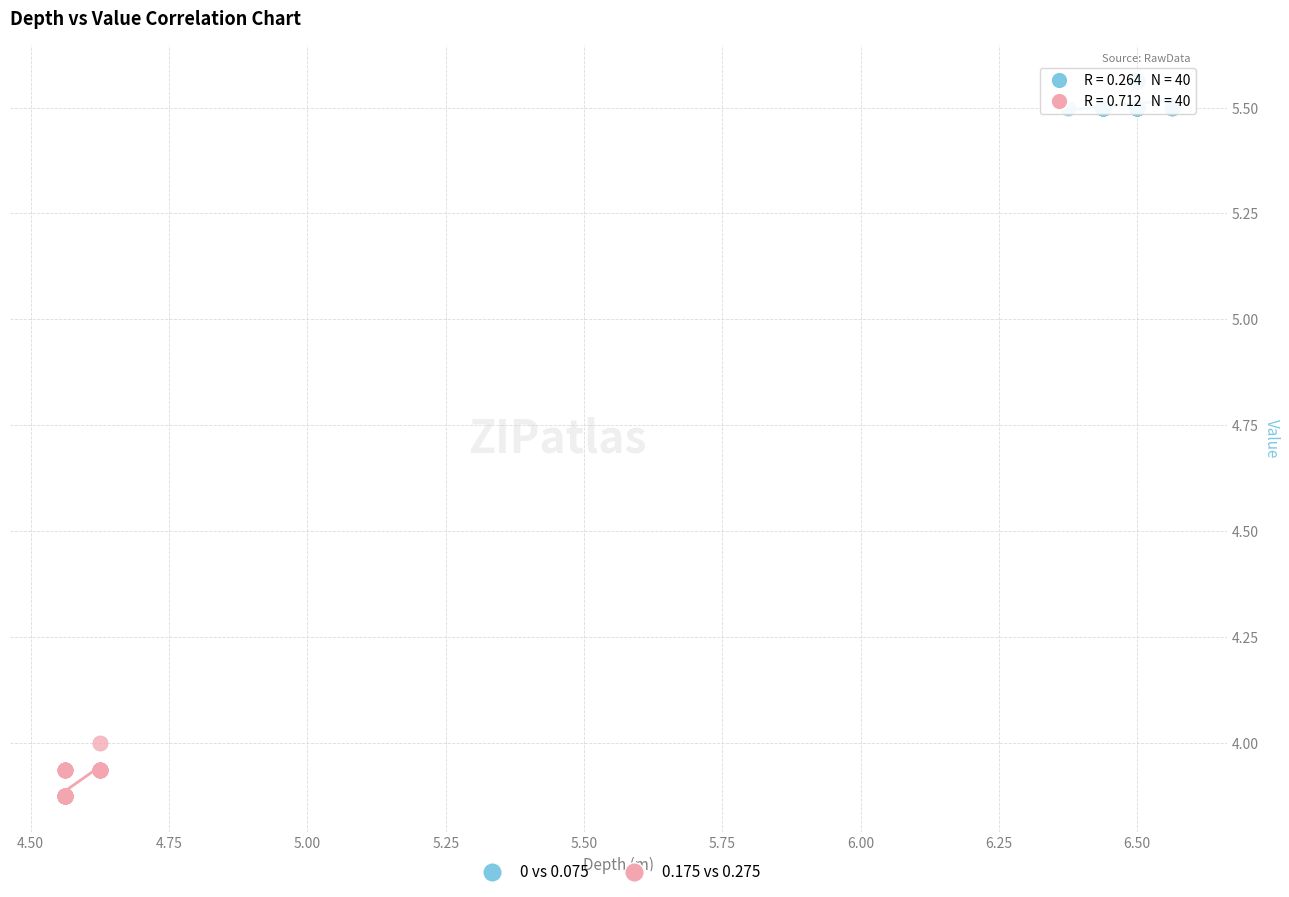

Which series has the largest Y range (max minus min)?

0.175 vs 0.275